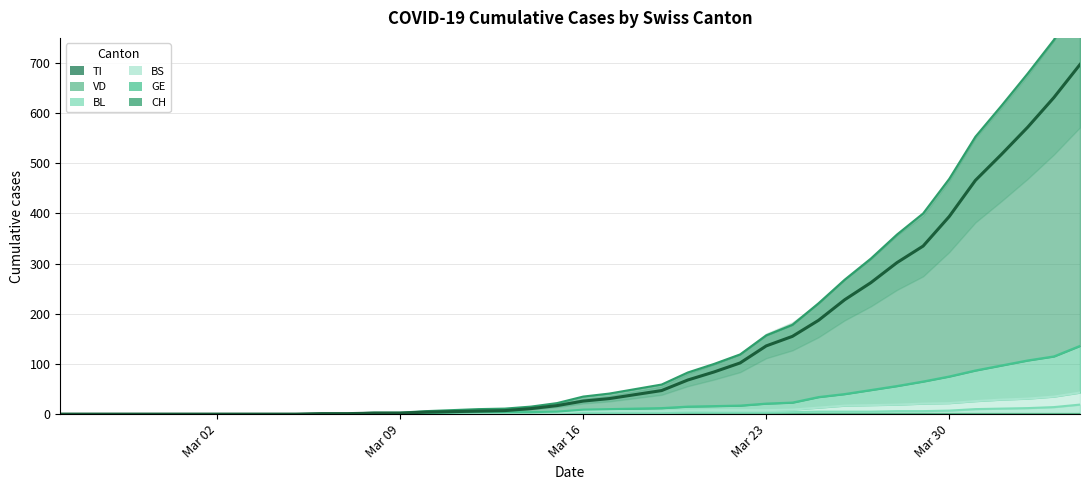

The value of BL at Mar 02 is 0. True or false?

True